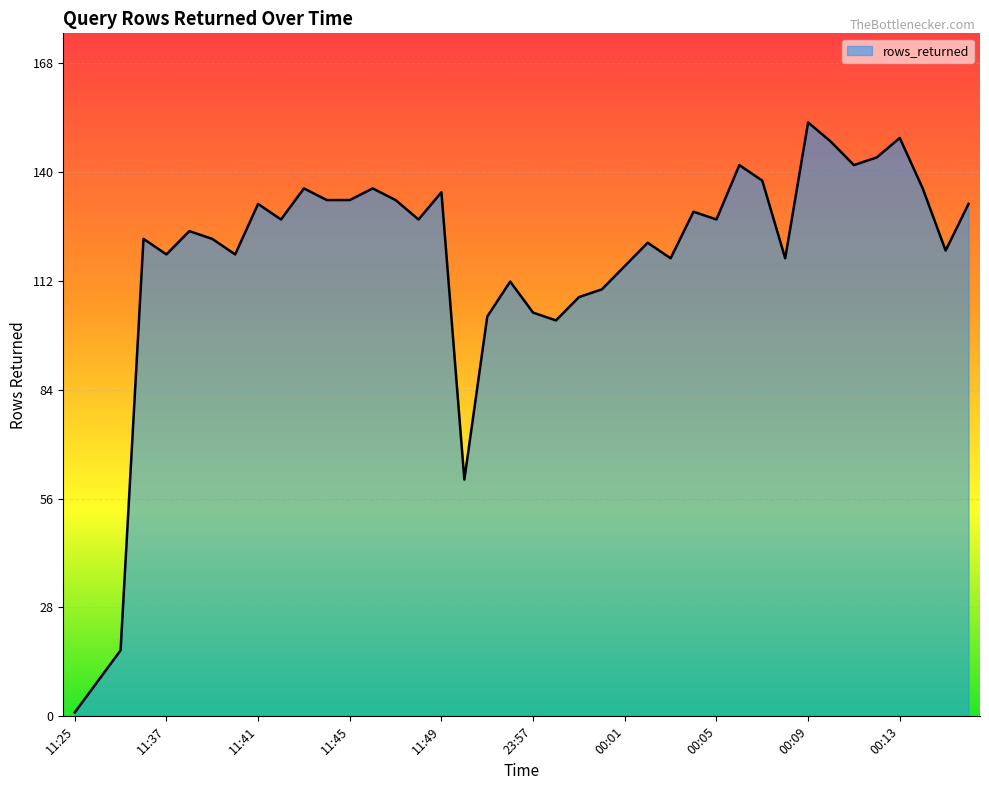

What is the greatest value displayed?

153